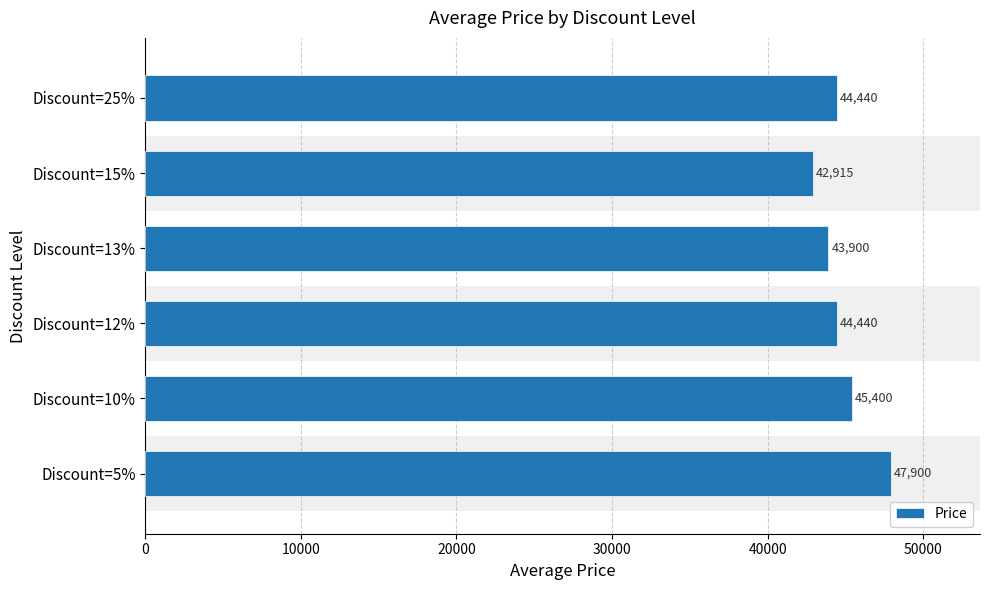

Does the chart contain stacked bars?

No